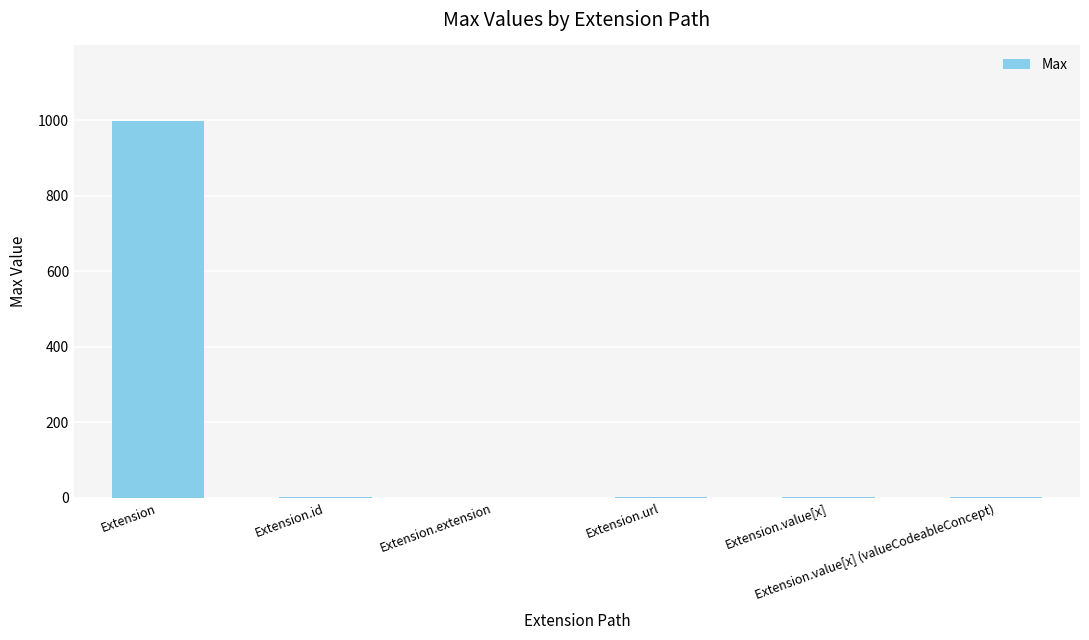

True or false: the data shows 1 at Extension.url.

True